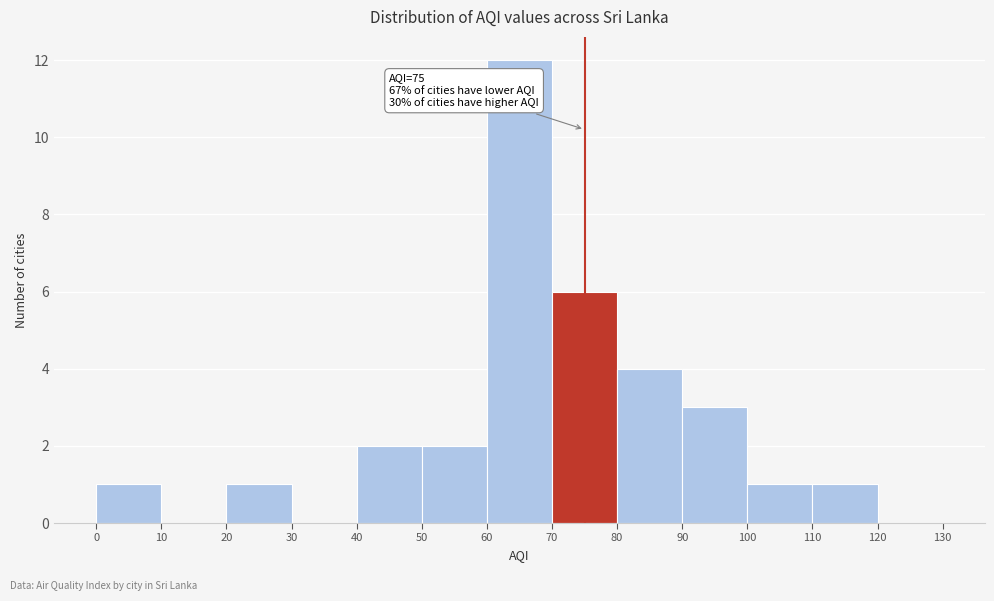

Over which range of the x-axis is the bar tallest?

60 to 70